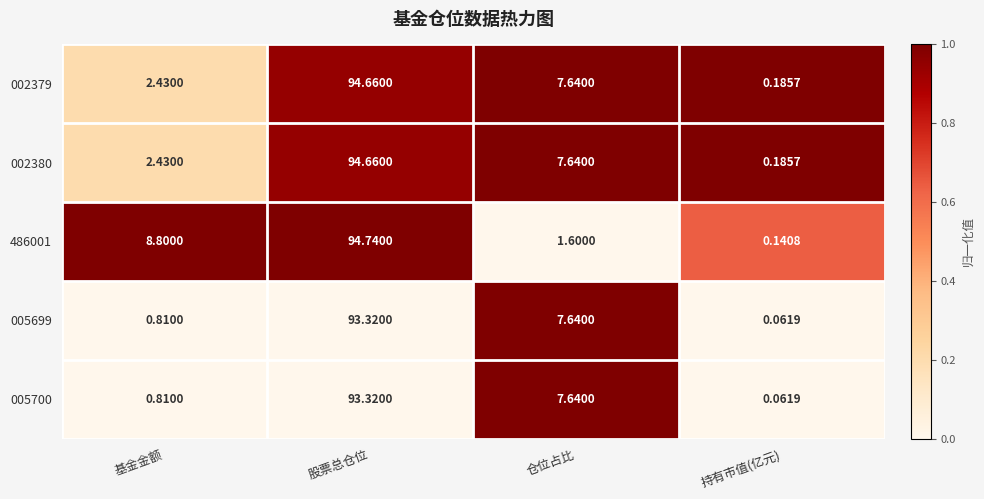

Where does the 486001 series first go above 8?

基金金额